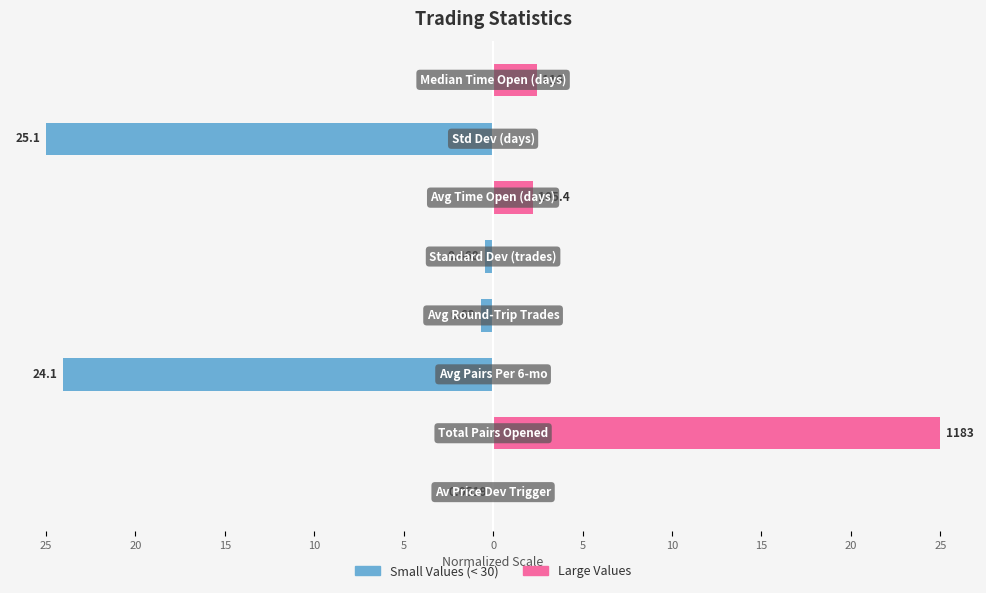

Which series has the largest total across all categories?

Large Values